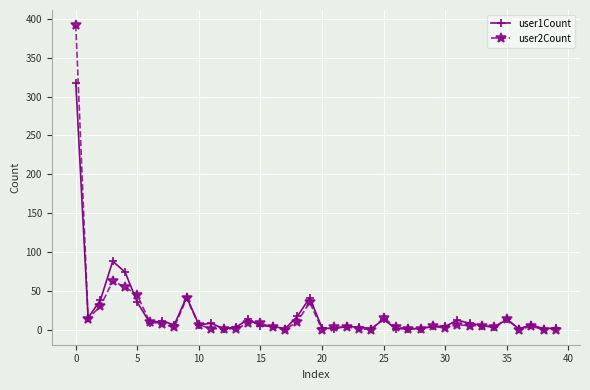

What is the greatest value displayed?

392